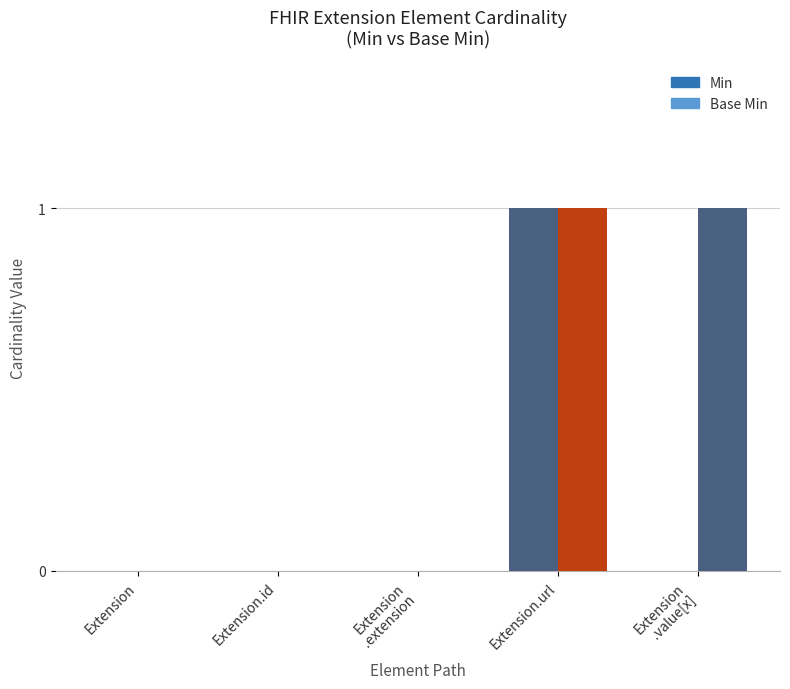

How many data points does each series have?

5